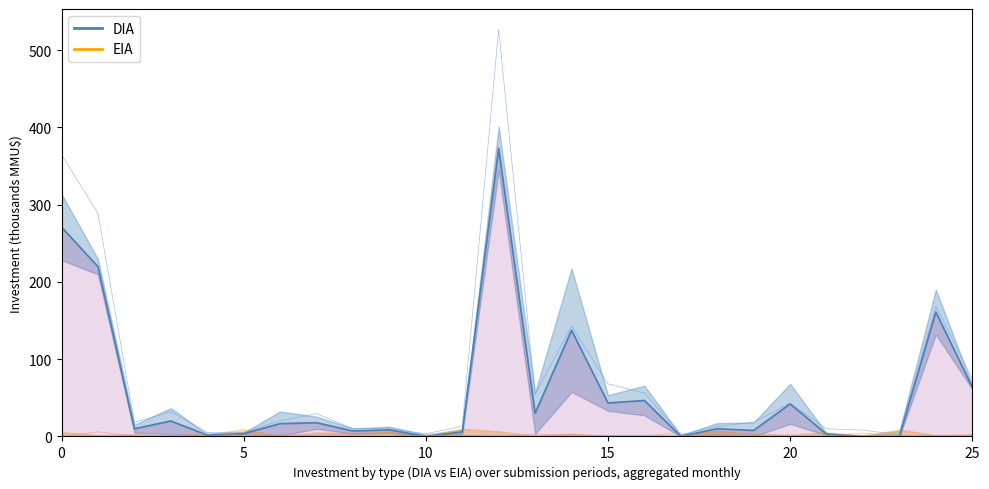

At which category is the sum across all series the highest?

12